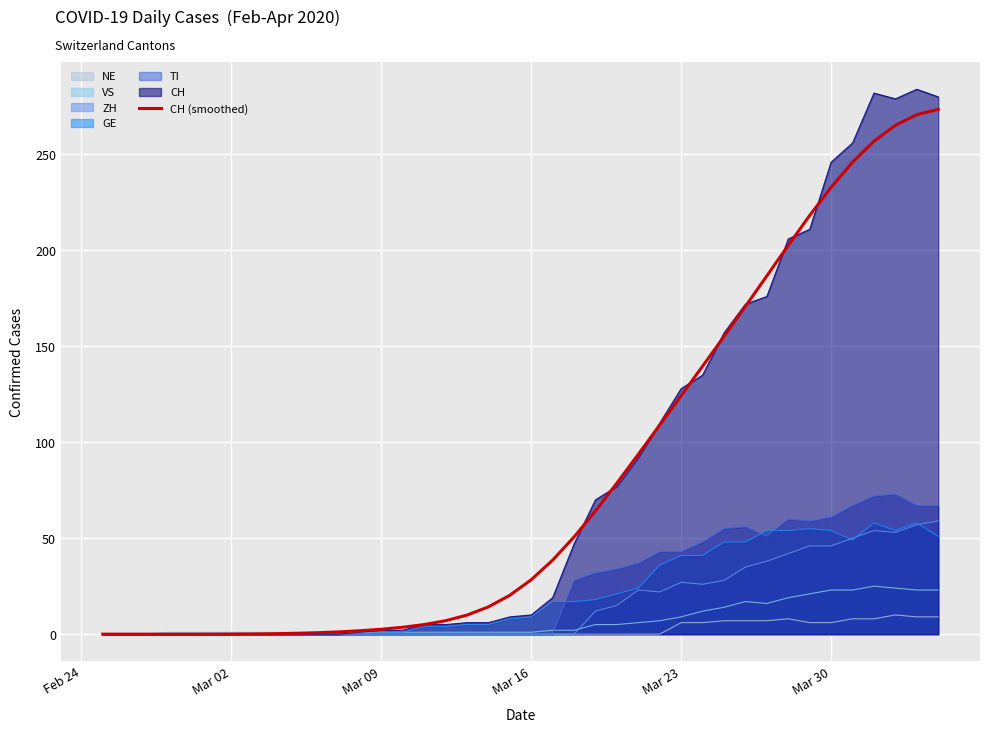

What is the greatest value displayed?

284.0